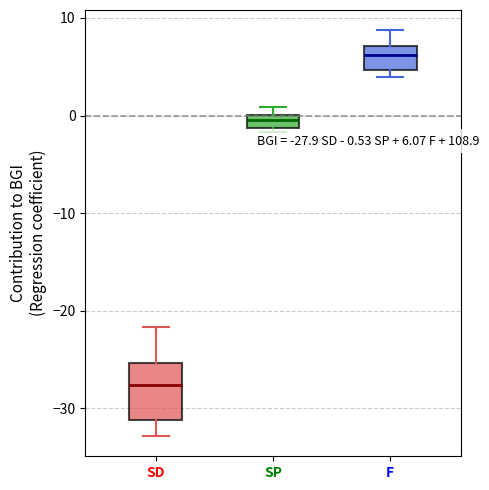

Which box has the highest median line?

F